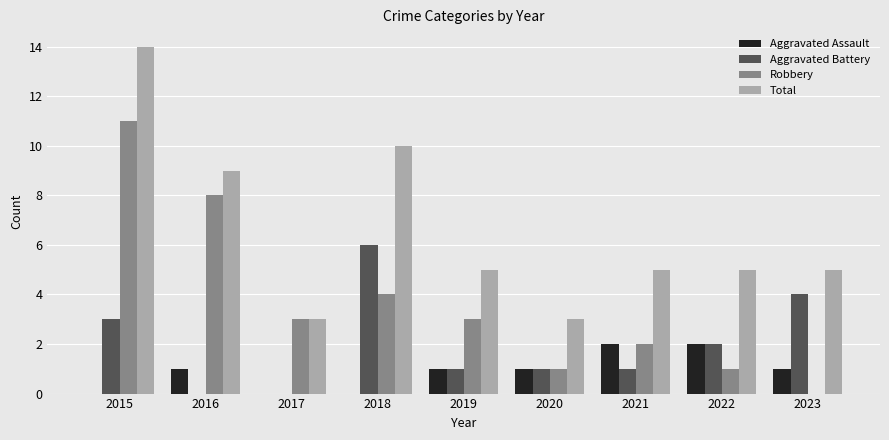

Is the value of Aggravated Assault at 2021 greater than the value of Total at 2021?

No